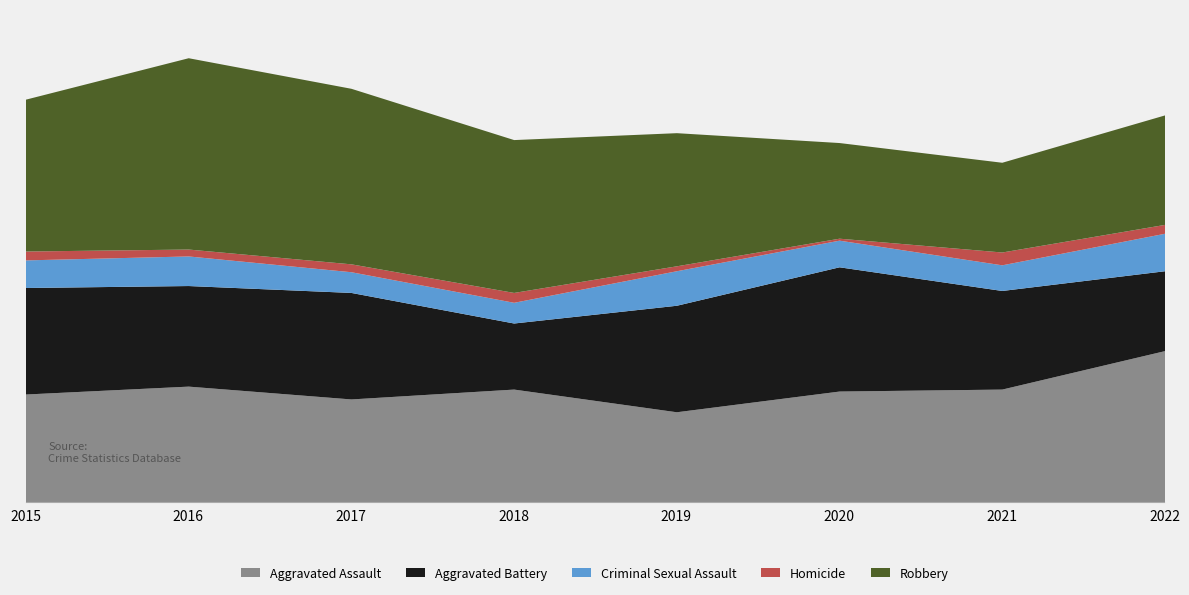

True or false: Aggravated Assault and Criminal Sexual Assault cross at least once.

False